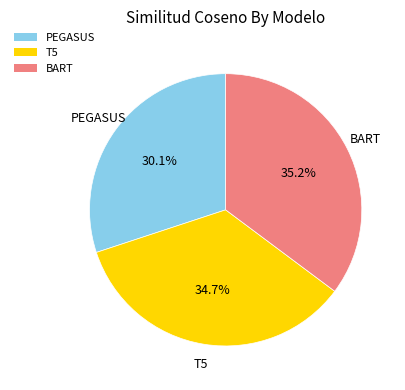

Count the number of slices in the pie.

3